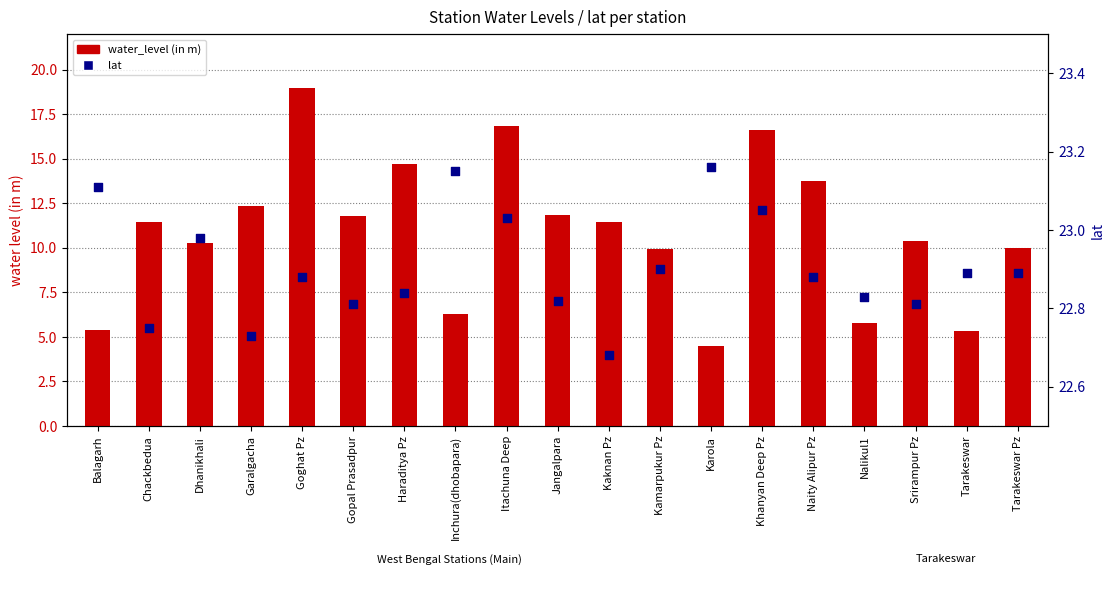

Which series contains the lowest Y value?

water_level (in m)